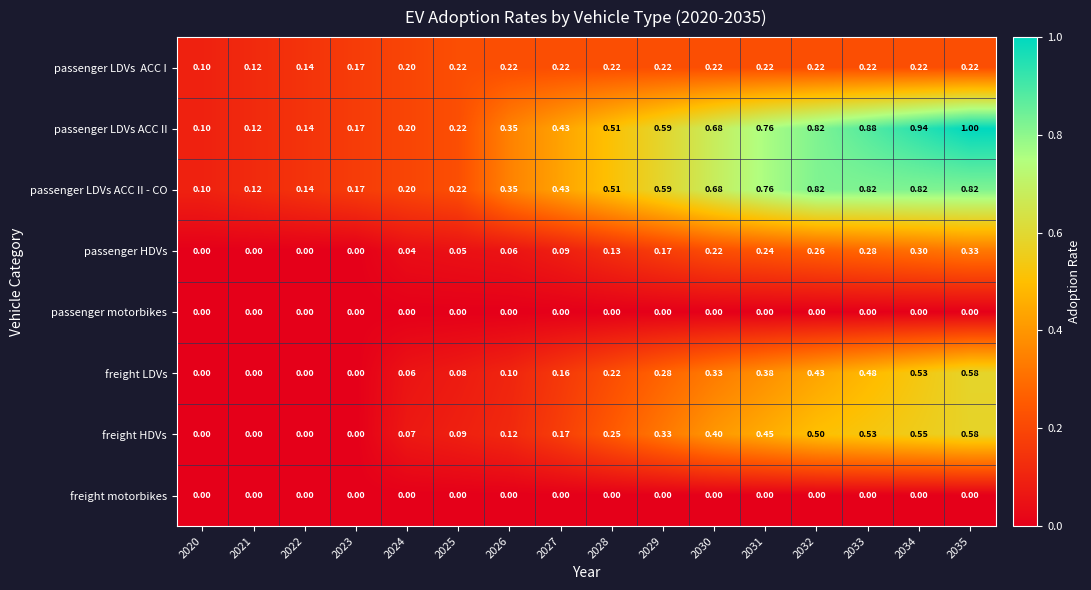

Which series has the largest total across all categories?

passenger LDVs ACC II